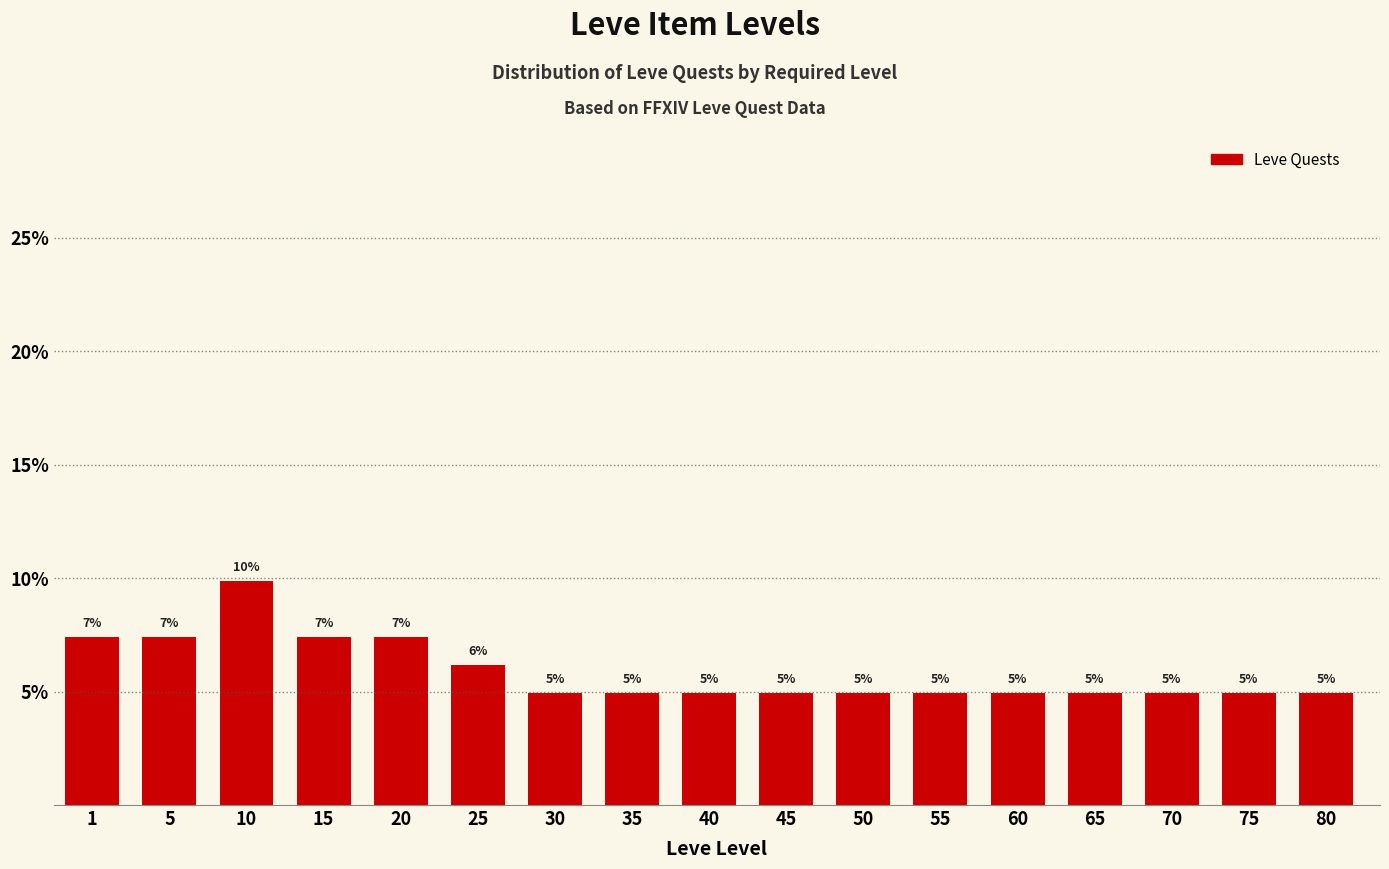

Does the chart contain any negative values?

No